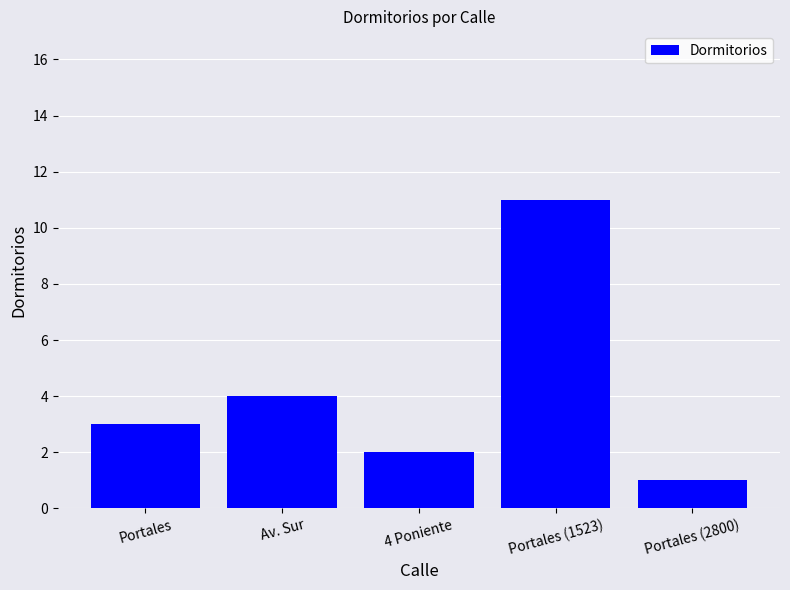

At which category does the chart reach its peak across all series?

Portales (1523)